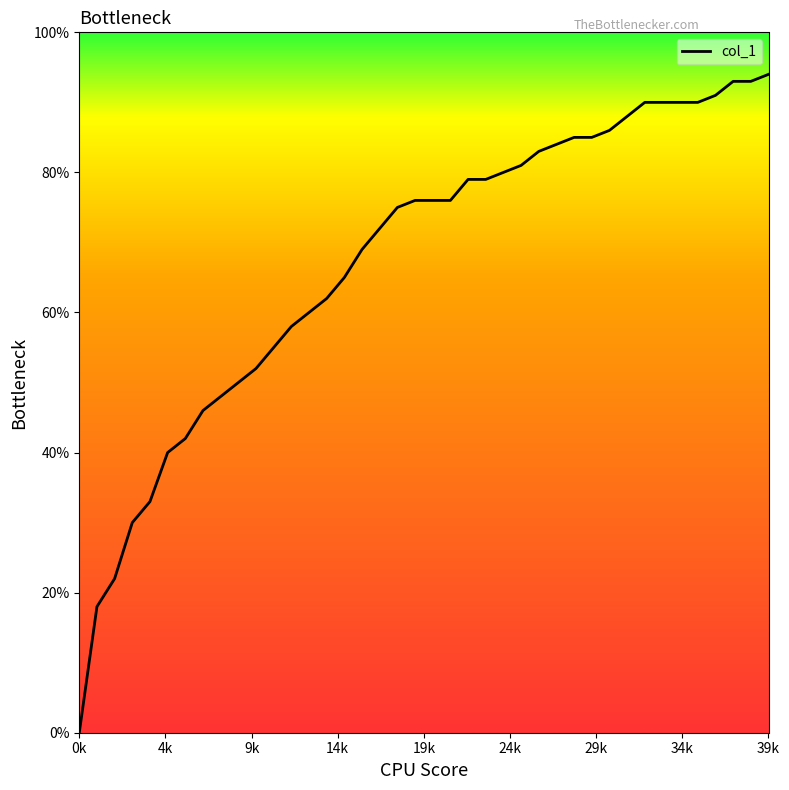

What is the maximum value shown in the chart?

0.9